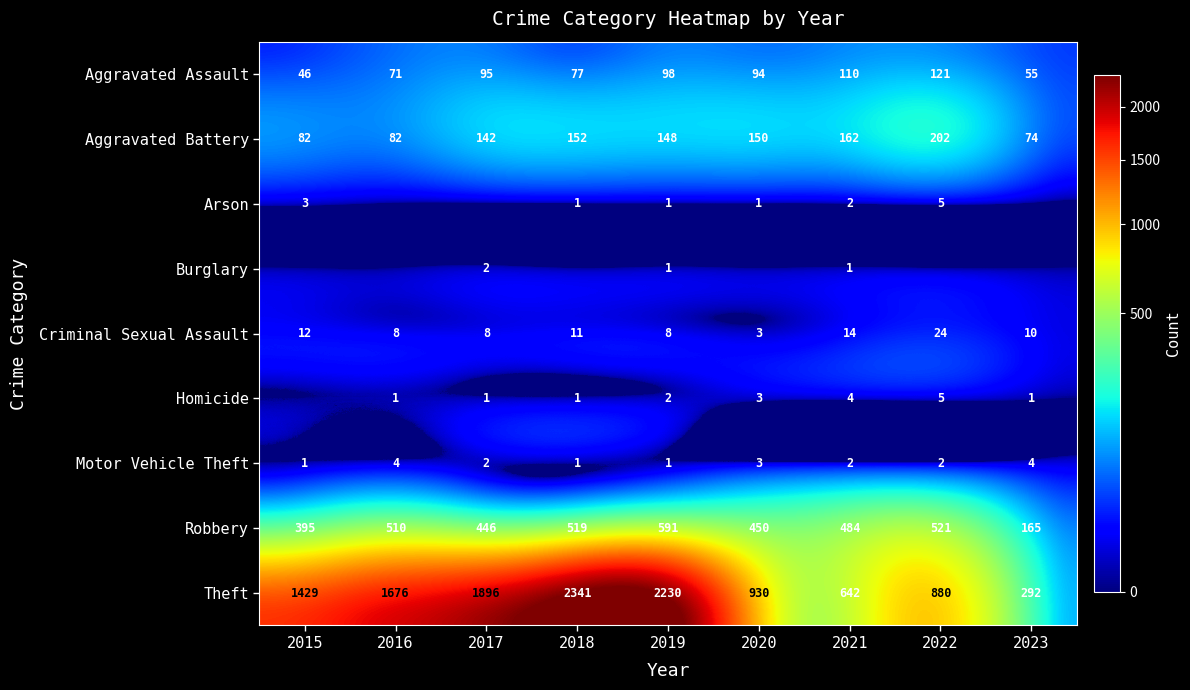

What is the total value across all series at 2019?

3080